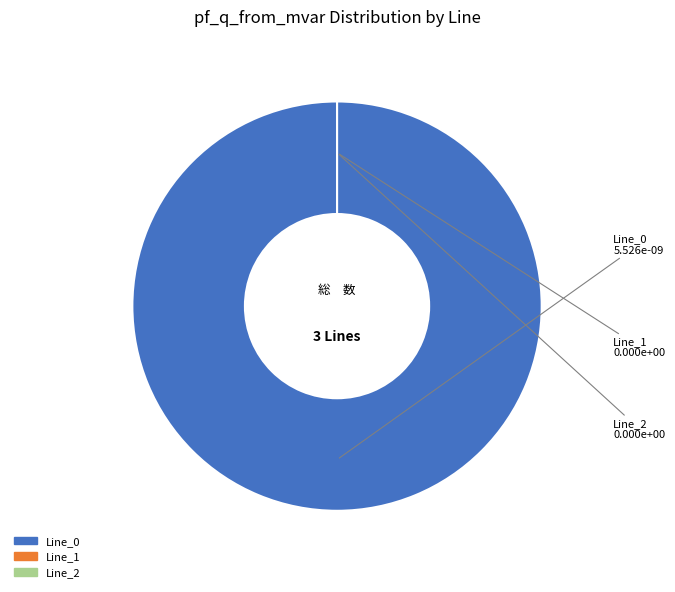

Is Line_1 the majority of the pie?

No